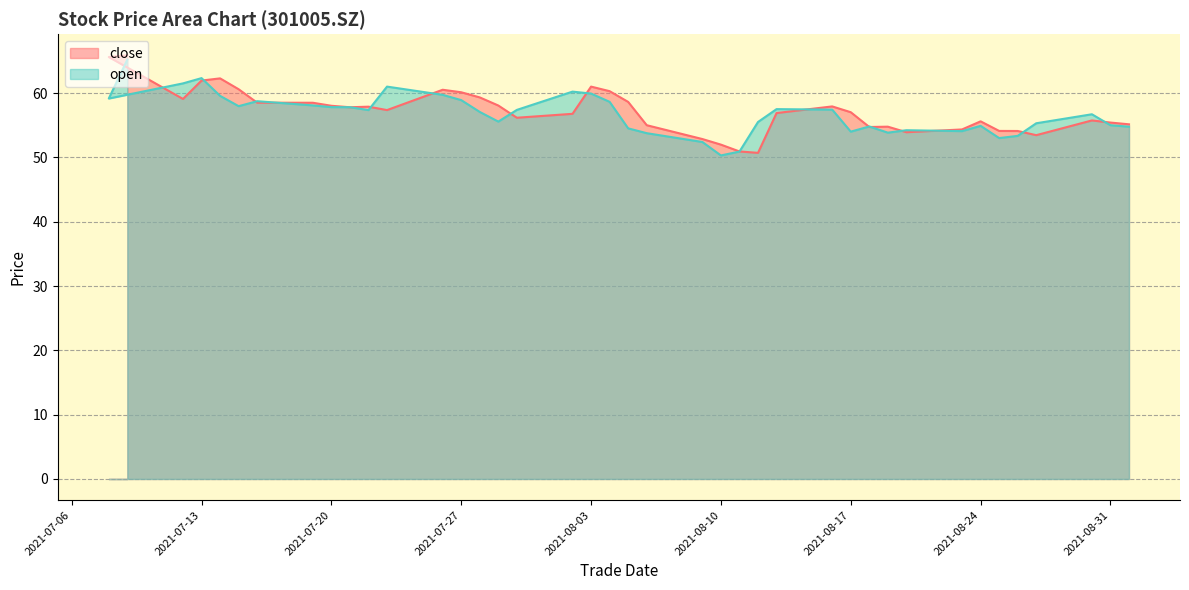

How many intersections are there between open and close?

18